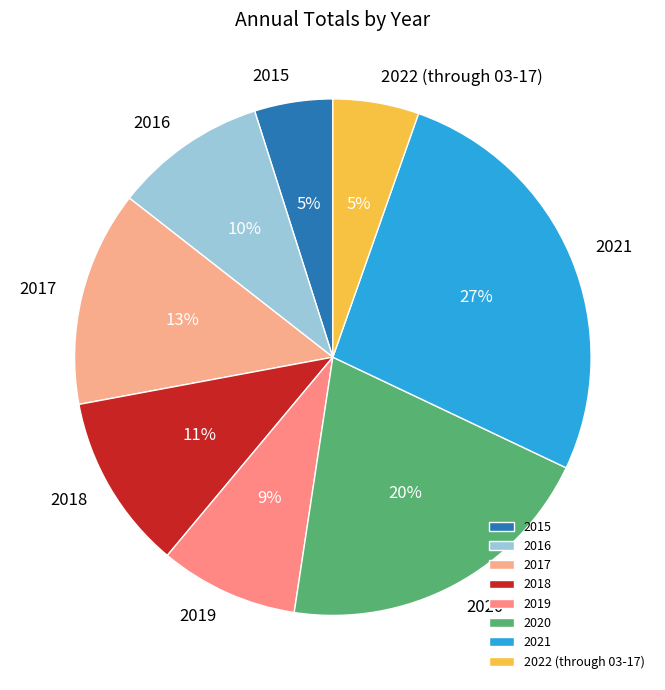

Does any single category account for the majority?

No